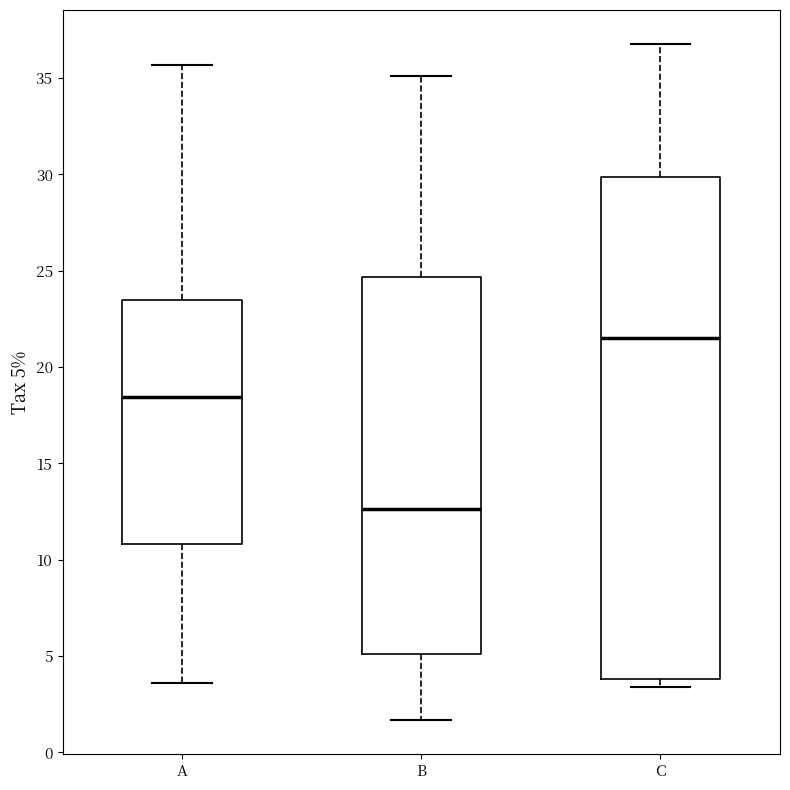

Reading left to right, read every box against the y-axis: the position of its median line, the range the box covers, and the ends of its whiskers. The values are not printed on the chart, so give them approximately, as read against the axis.

A: median 18.5, box 11.0 to 23.5, whiskers 3.5 to 35.5
B: median 12.5, box 5.0 to 24.5, whiskers 1.5 to 35.0
C: median 21.5, box 4.0 to 30.0, whiskers 3.5 to 37.0